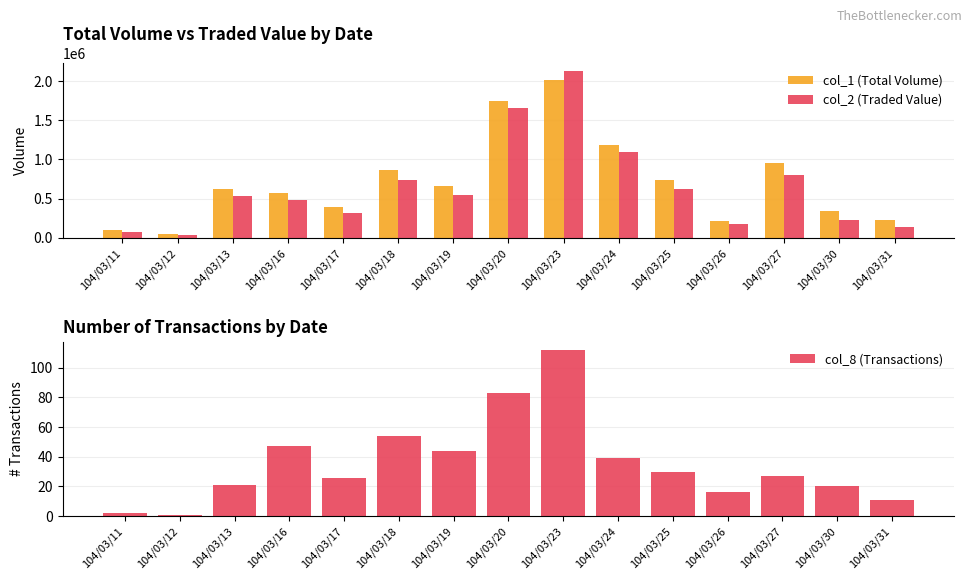

What is the difference between the highest and lowest values at 104/03/25?

731970